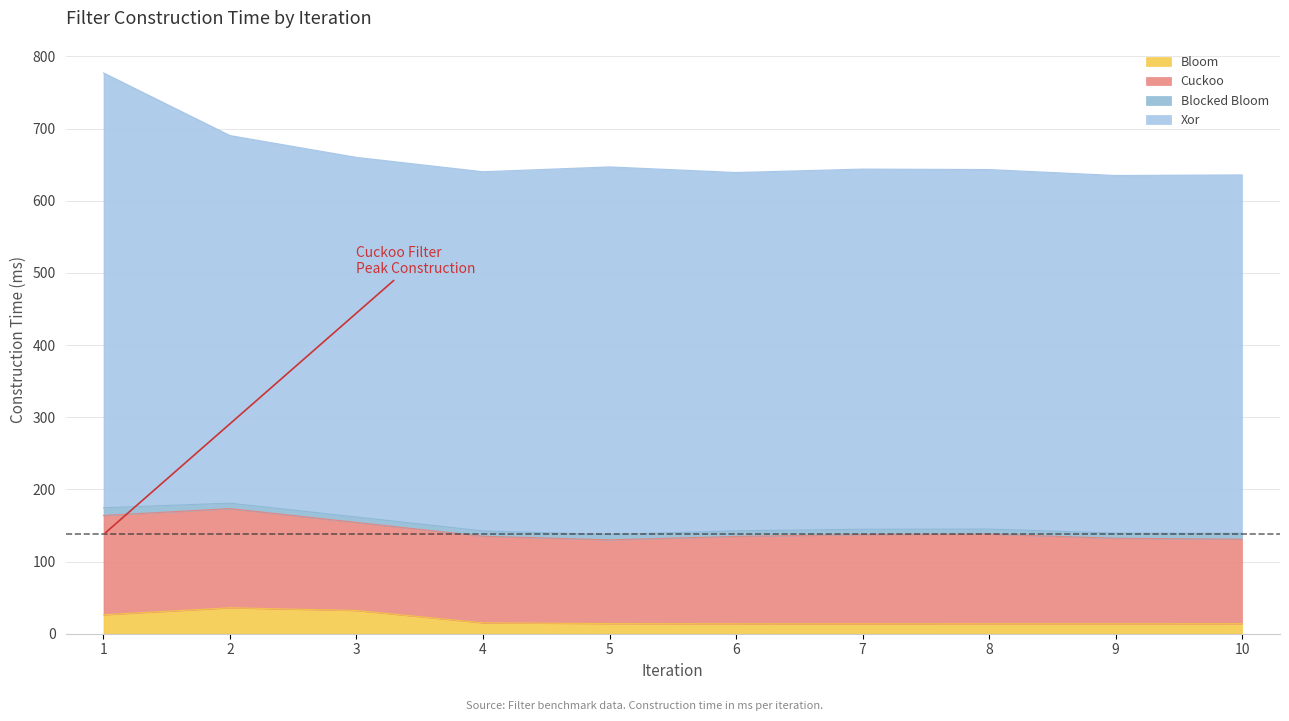

What is the minimum value shown in the chart?

7.0